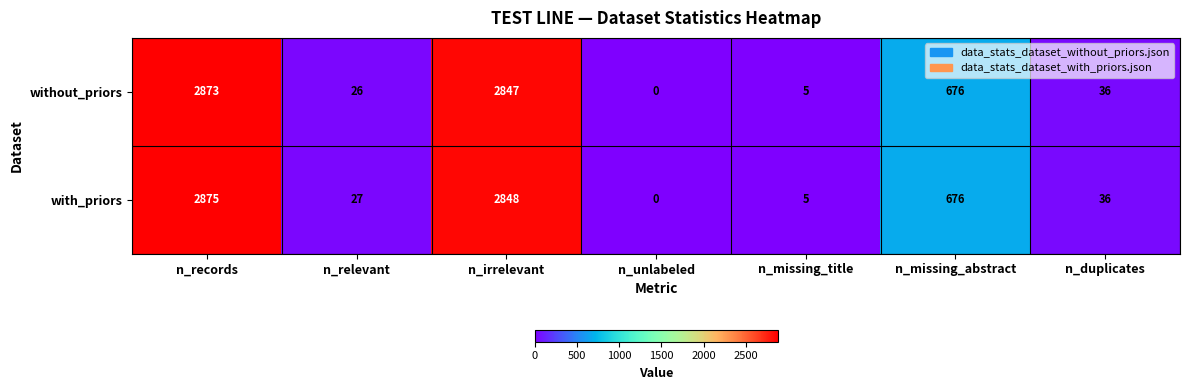

Which series has the widest spread of values?

with_priors